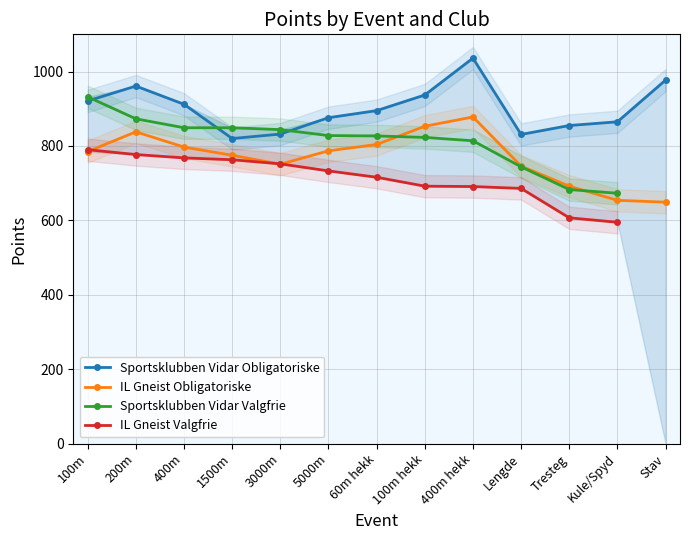

What is the value of the IL Gneist Obligatoriske point at the 13th from the left?

649